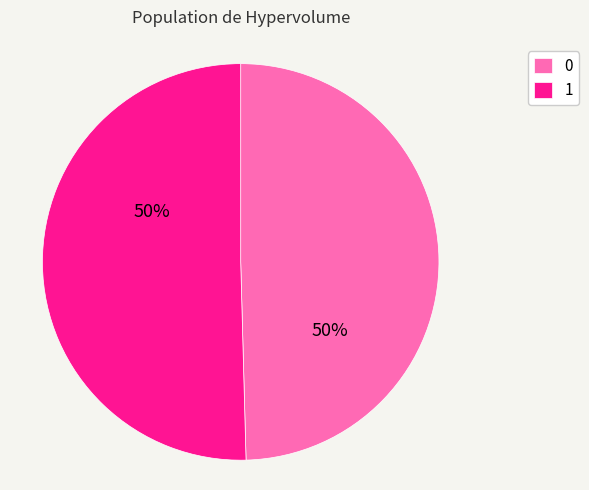

How many slices are in this pie chart?

2